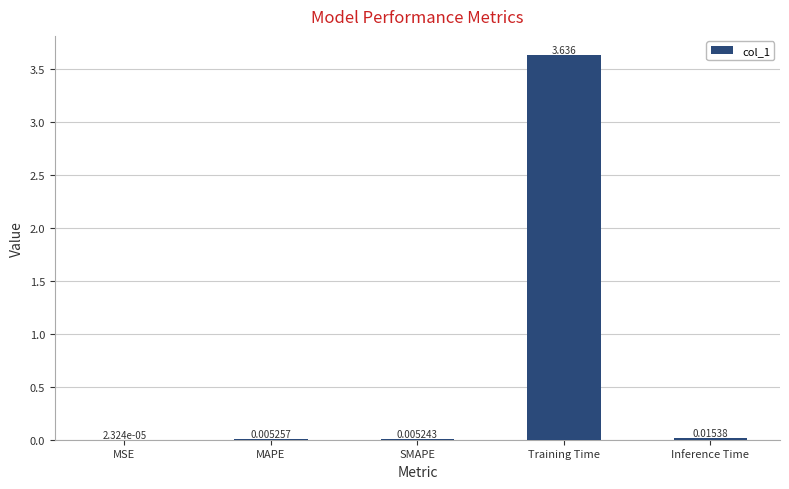

At which label is the value closest to 1?

Inference Time